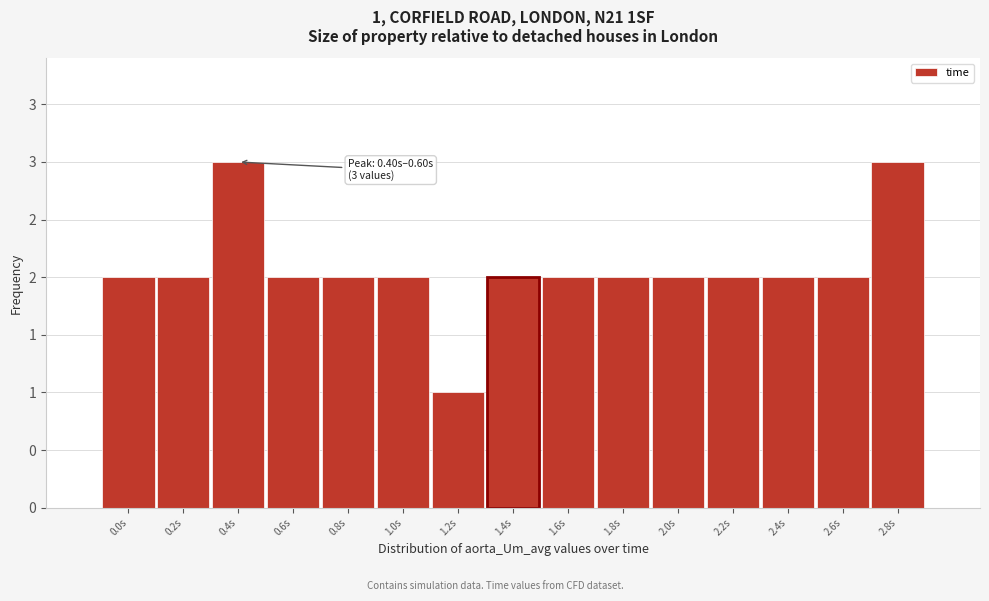

Are the bars horizontal?

No